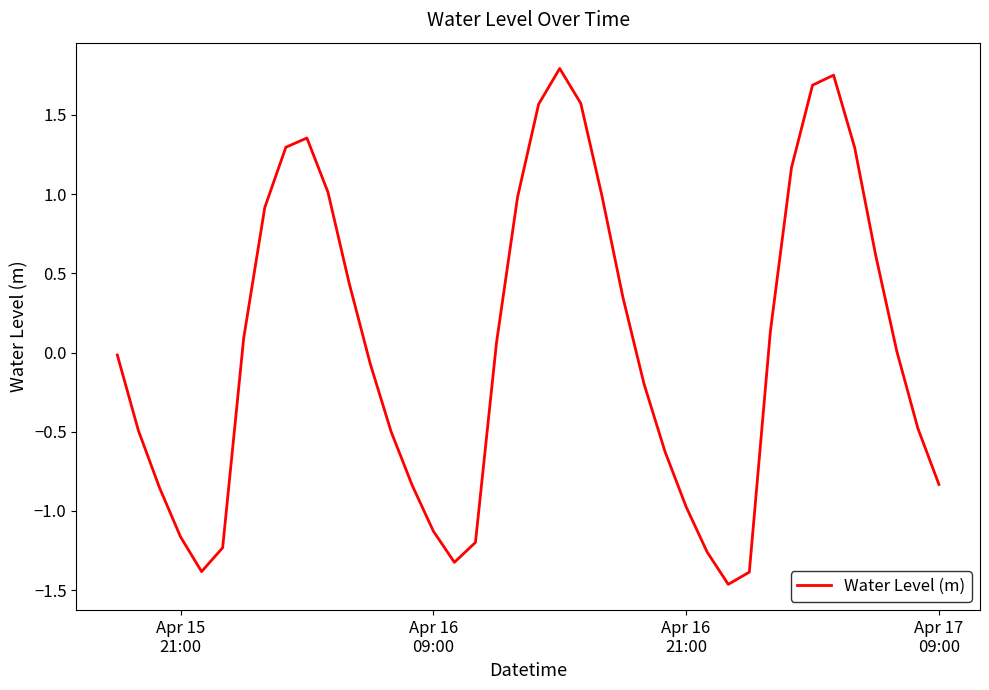

What is the difference between the maximum and minimum values?

3.3